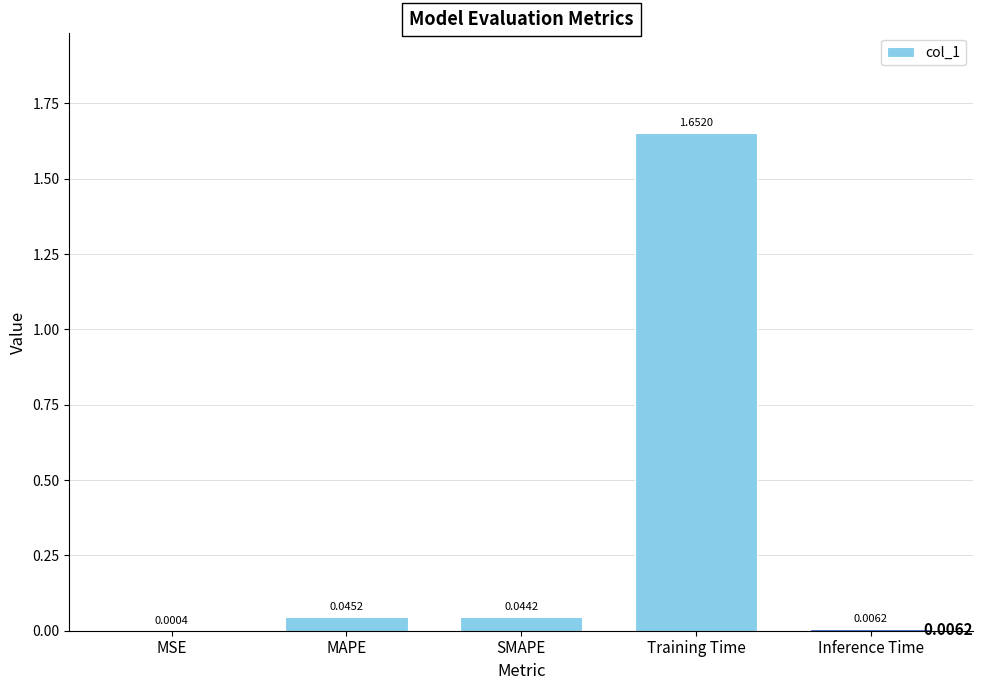

Which category has the highest value across all series?

Training Time